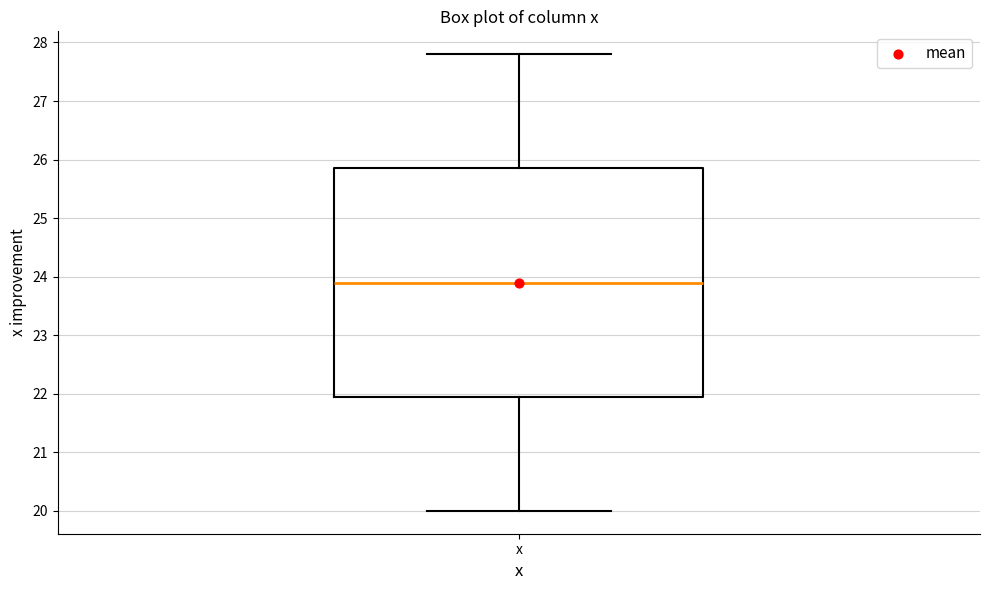

Transcribe this box plot: give where the median line is, the range the box spans, and where the two whiskers end, as read against the y-axis. The values are not printed on the chart, so give them approximately, as read against the axis.

median 23.9, box 22.0 to 25.9, whiskers 20.0 to 27.8